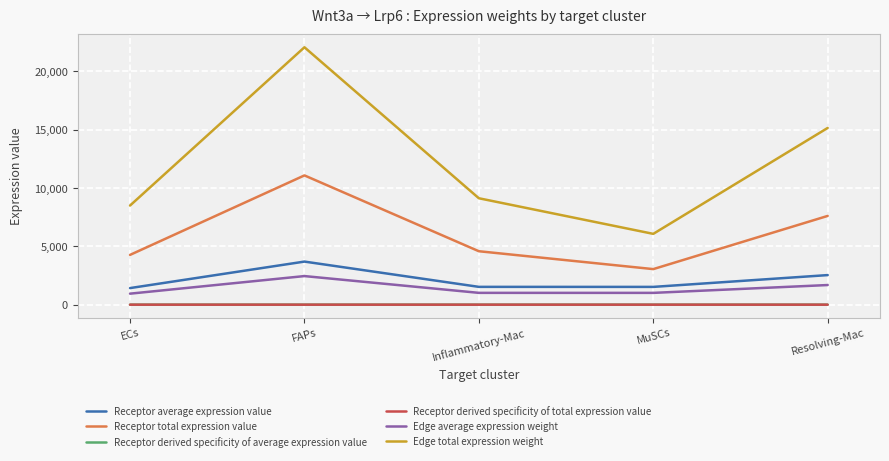

In Receptor total expression value, how many points are higher than both neighbors (excluding endpoints)?

1